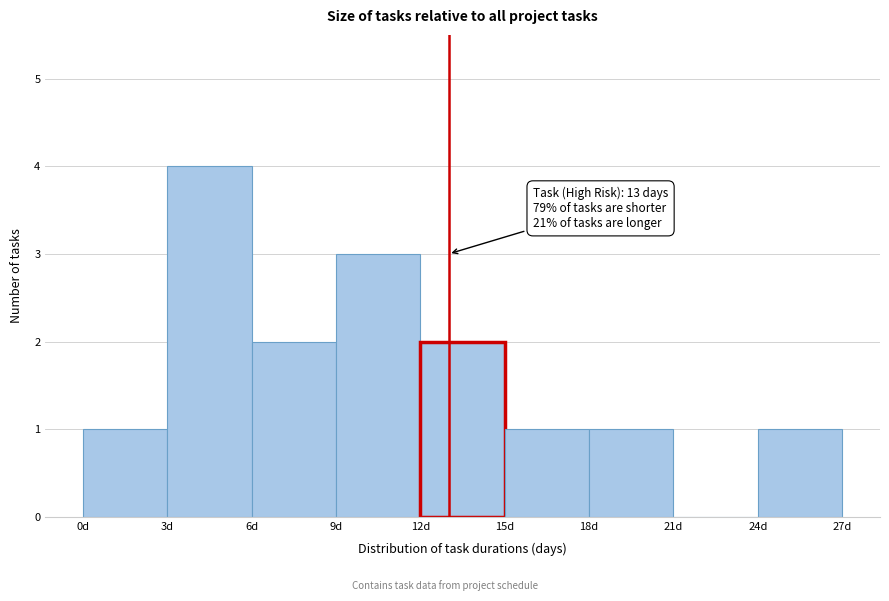

Over which range of the x-axis is the bar tallest?

3 to 6